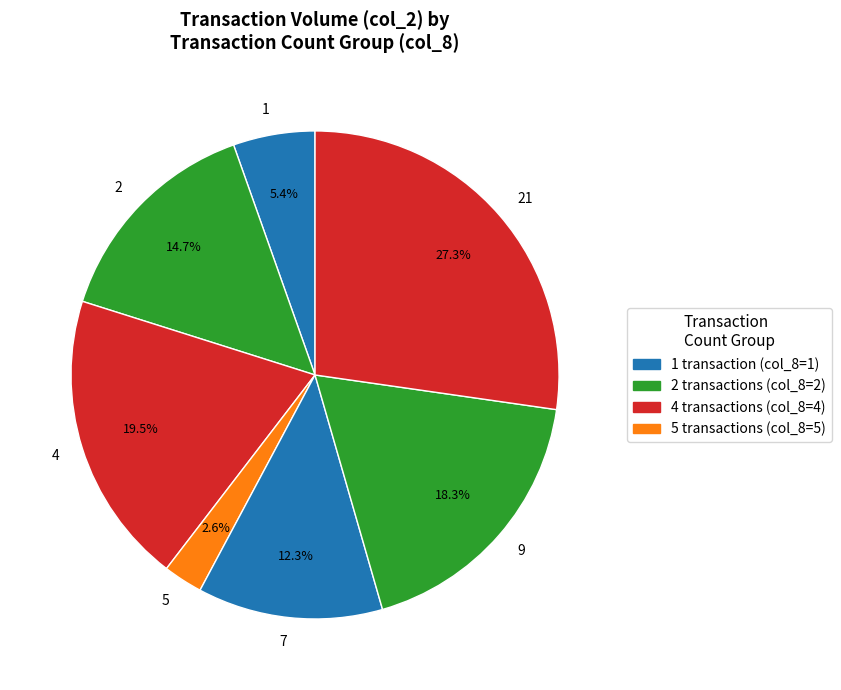

Which category has the smallest portion of the pie?

5